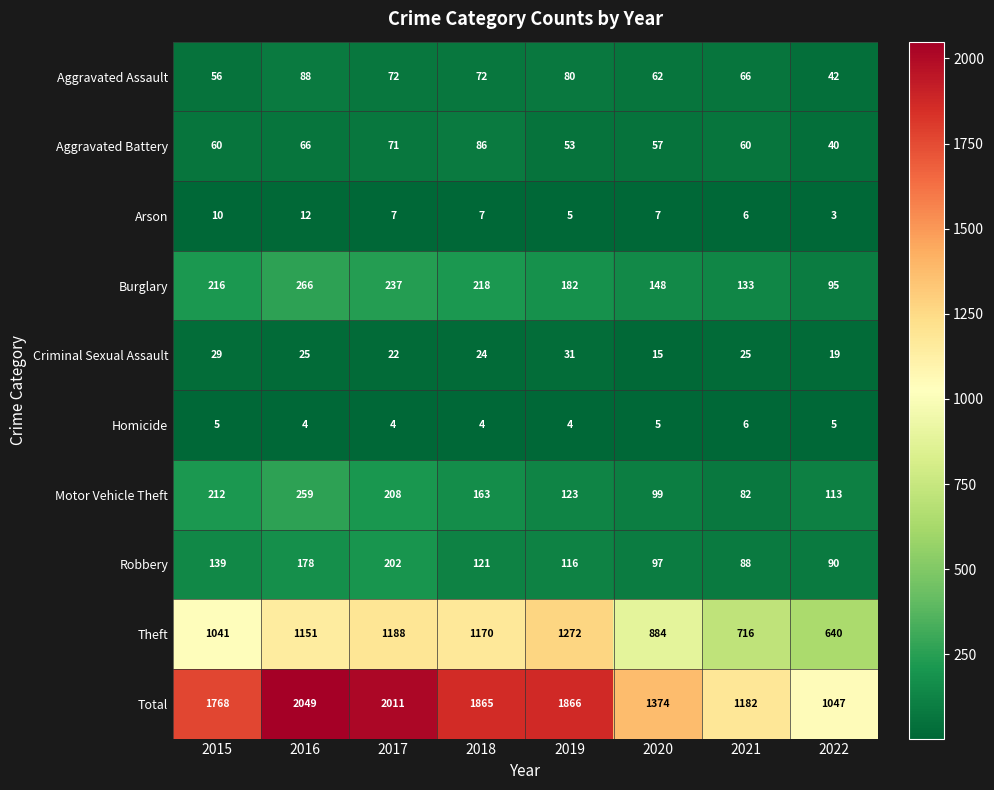

Which series has the largest total across all categories?

Total